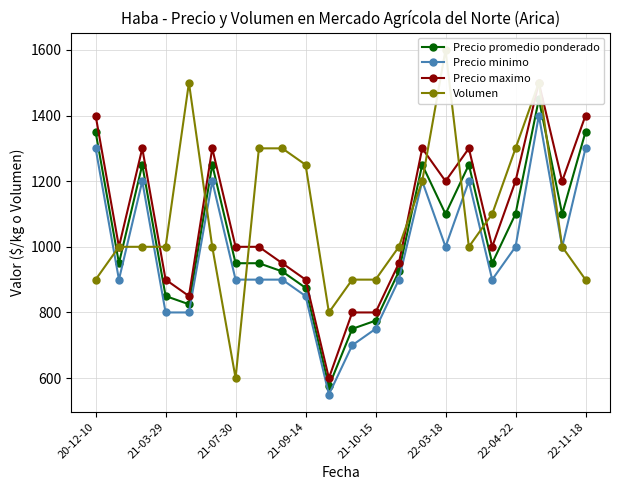

How many lines are shown in the chart?

4